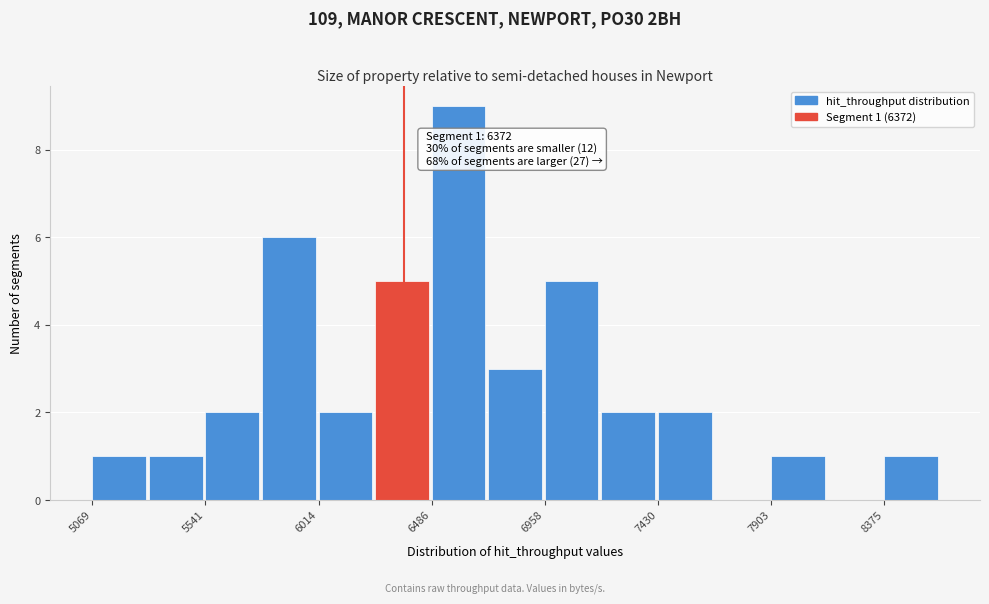

Which range on the x-axis has the tallest bar?

6500 to 6700